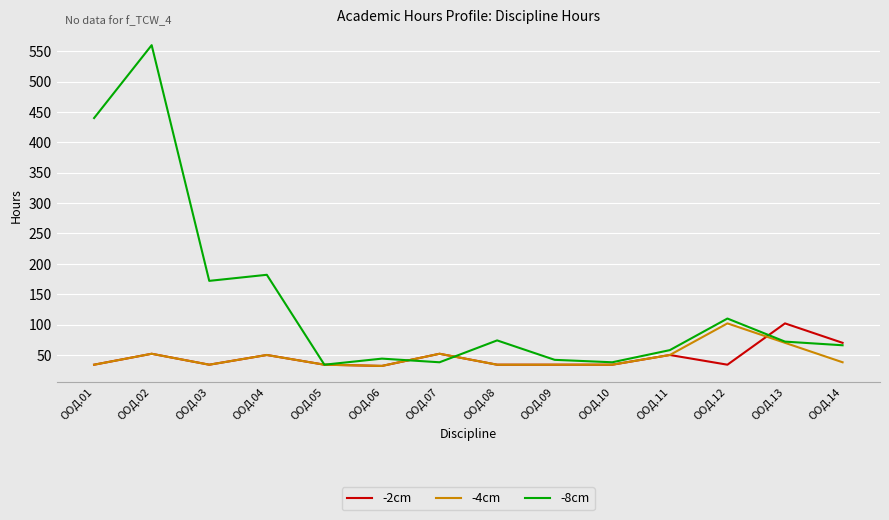

At which category is the sum across all series the highest?

ООД.02